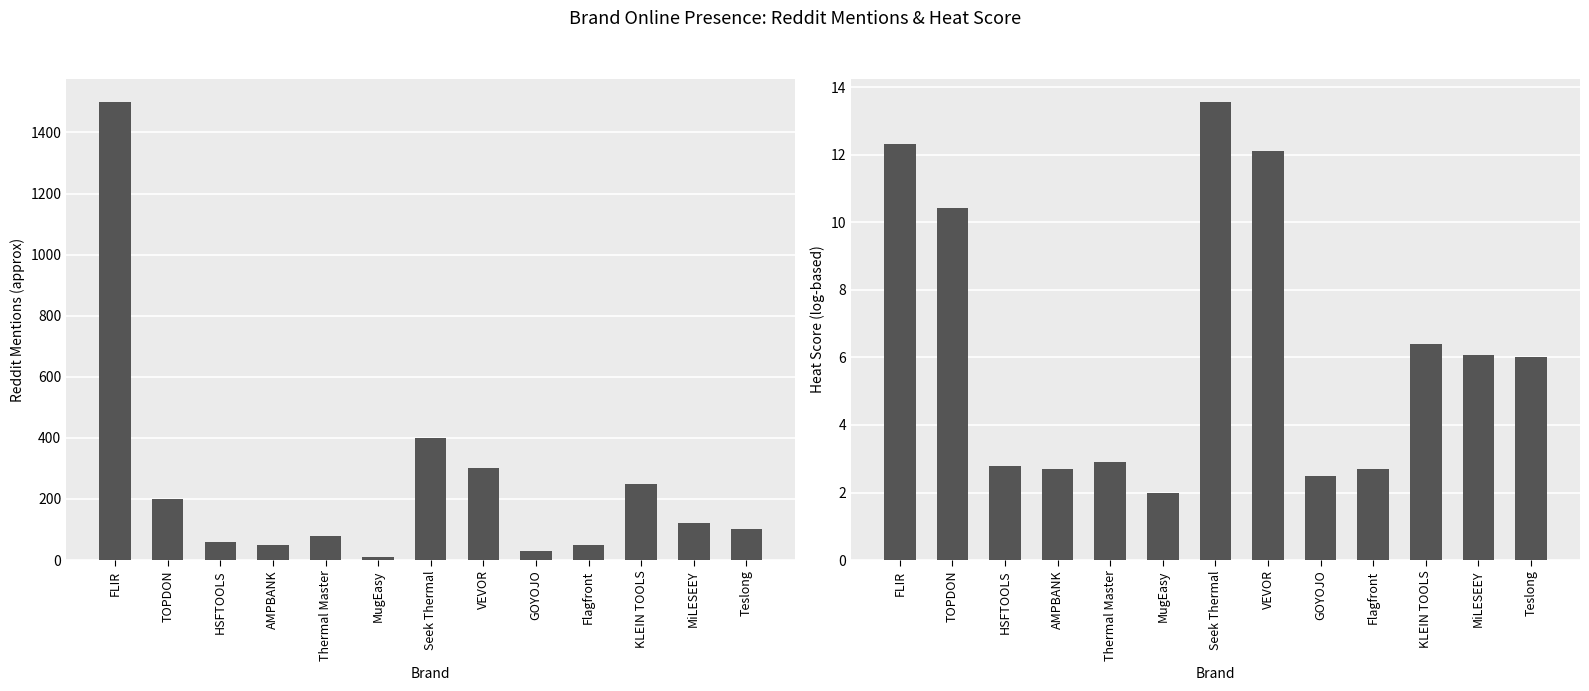

What is the difference between the Heat Score (log-based) values at MugEasy and TOPDON?

8.4